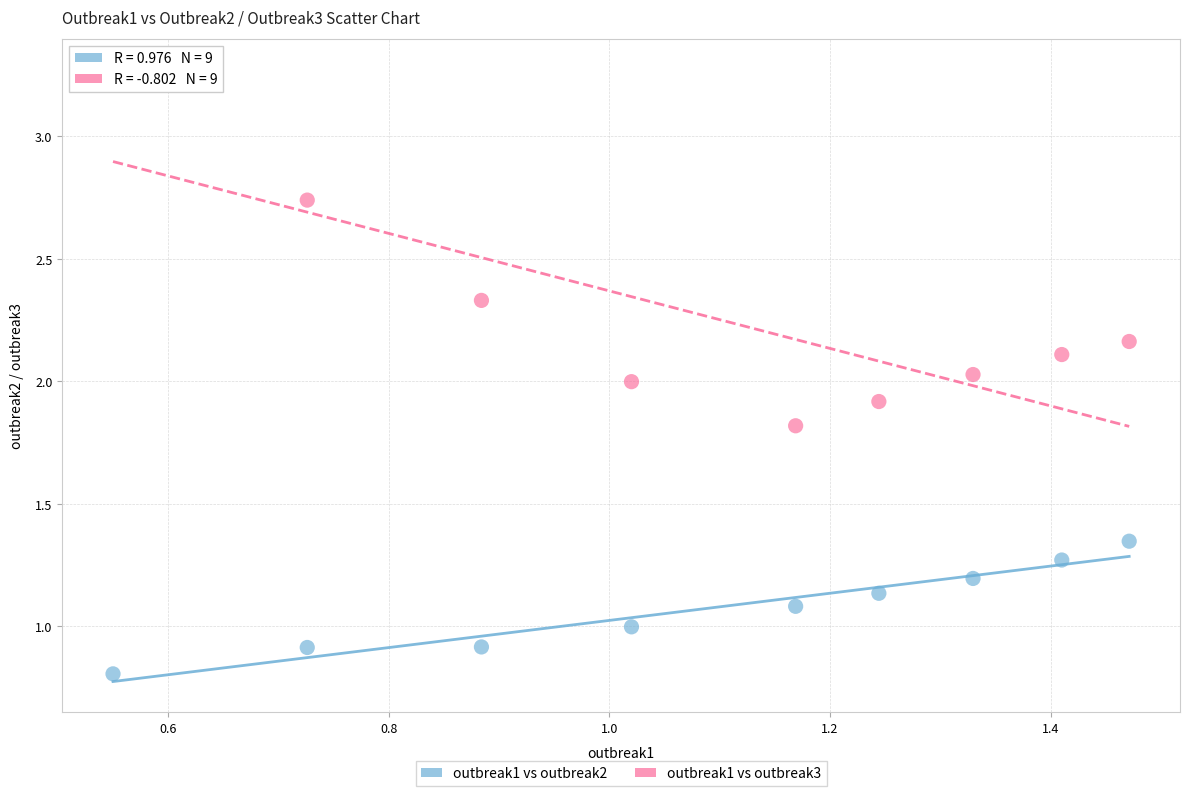

Across all data points, what is the range of X values (max minus min)?

0.9